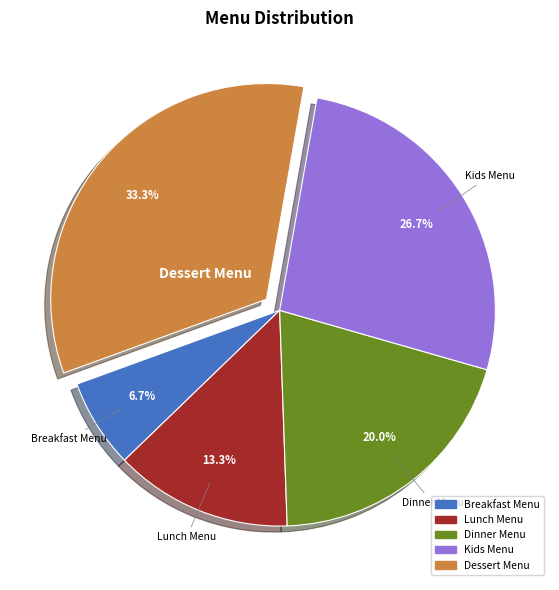

How many segments does this pie chart have?

5